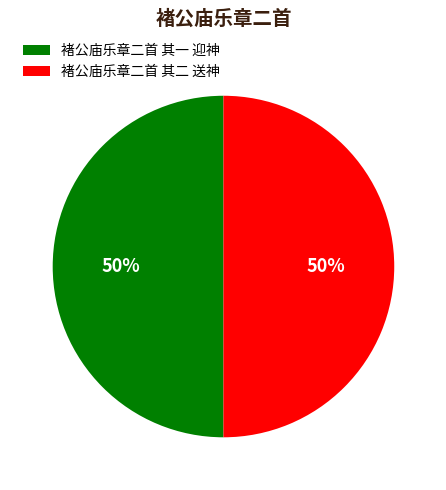

To the nearest percent, what is the combined percentage of 褚公庙乐章二首 其一 迎神 and 褚公庙乐章二首 其二 送神?

100%